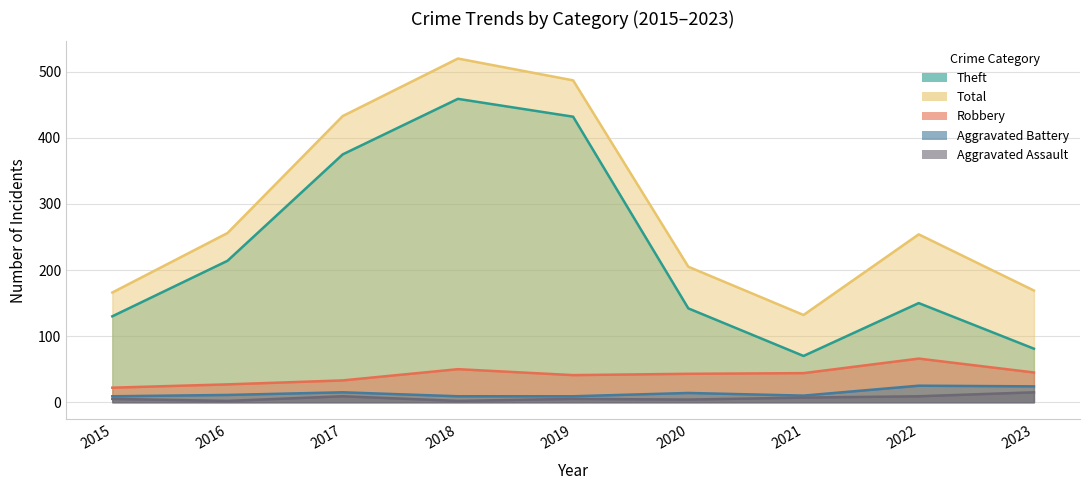

True or false: Robbery has a value of 43 at 2020.

True